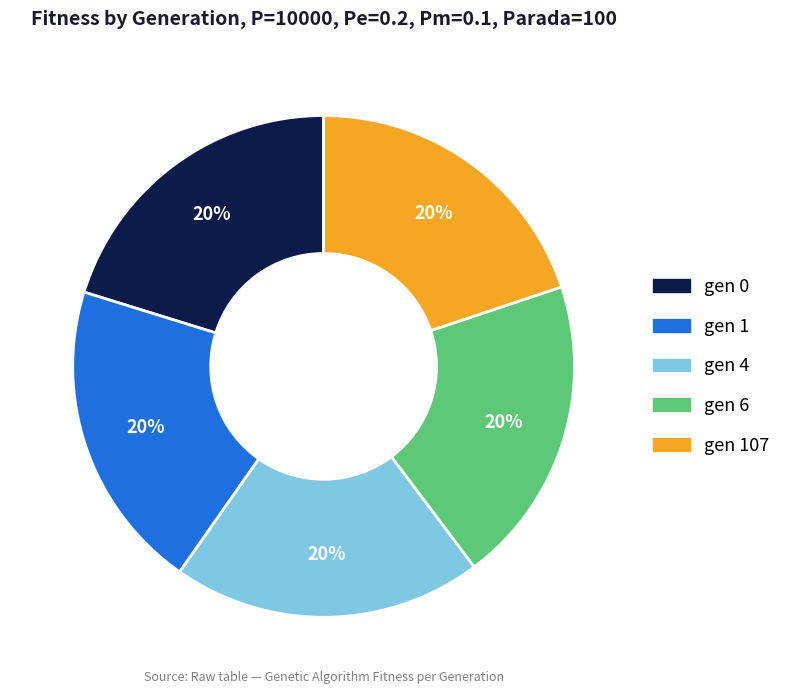

Is there any slice that represents more than half of the pie?

No